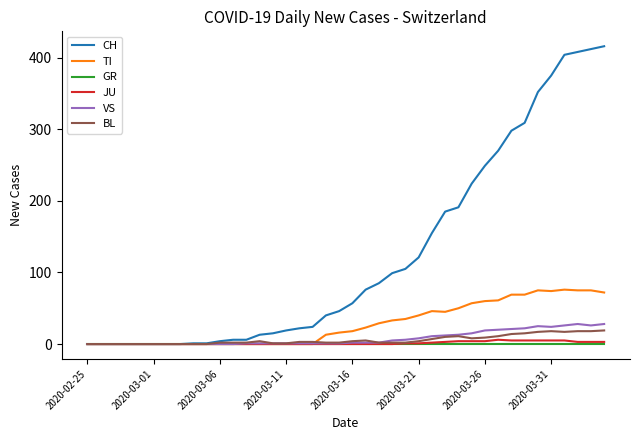

Which series has the largest range (max minus min)?

CH